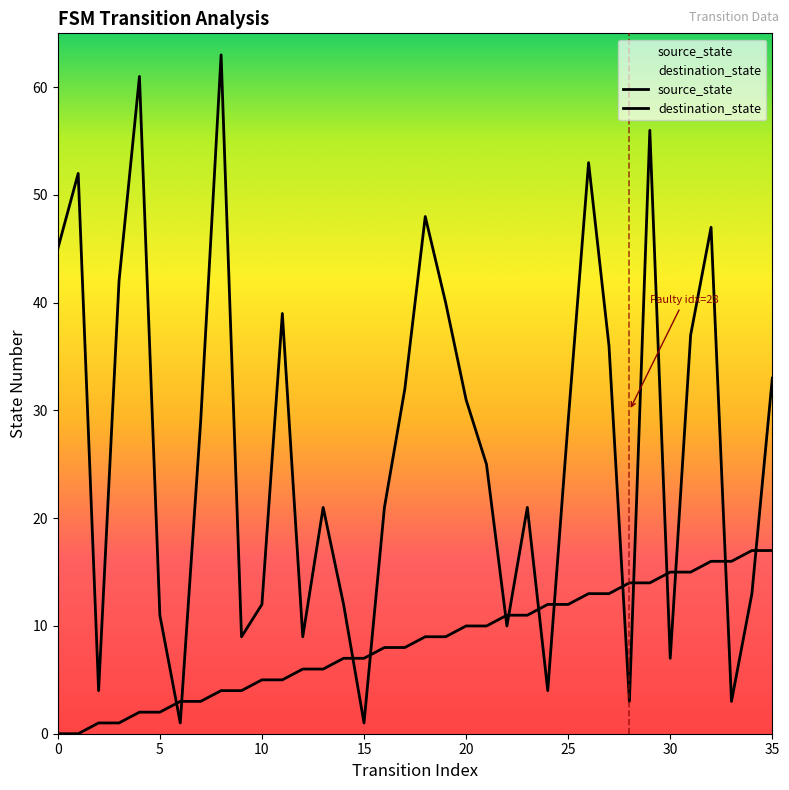

Where is source_state nearest to the value 8?

16